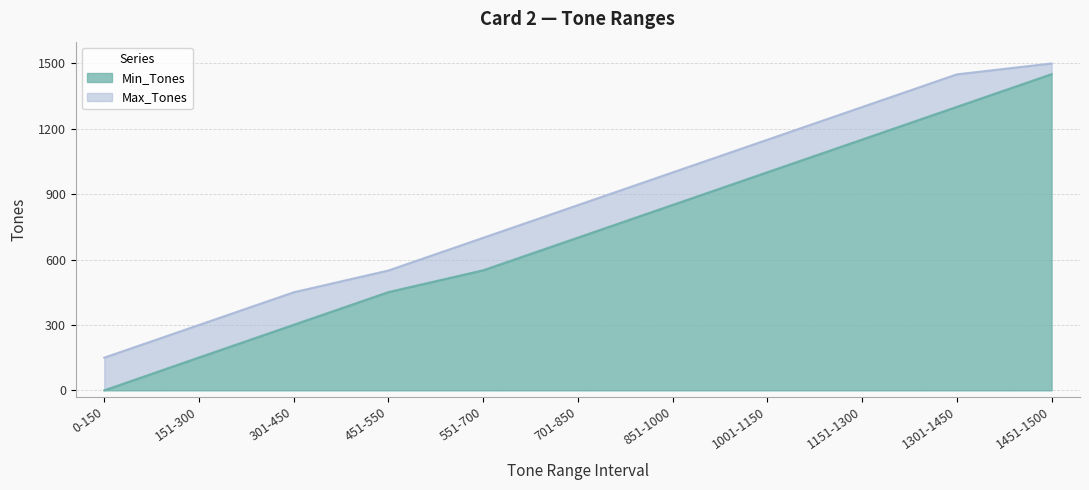

True or false: Max_Tones and Min_Tones cross at least once.

False